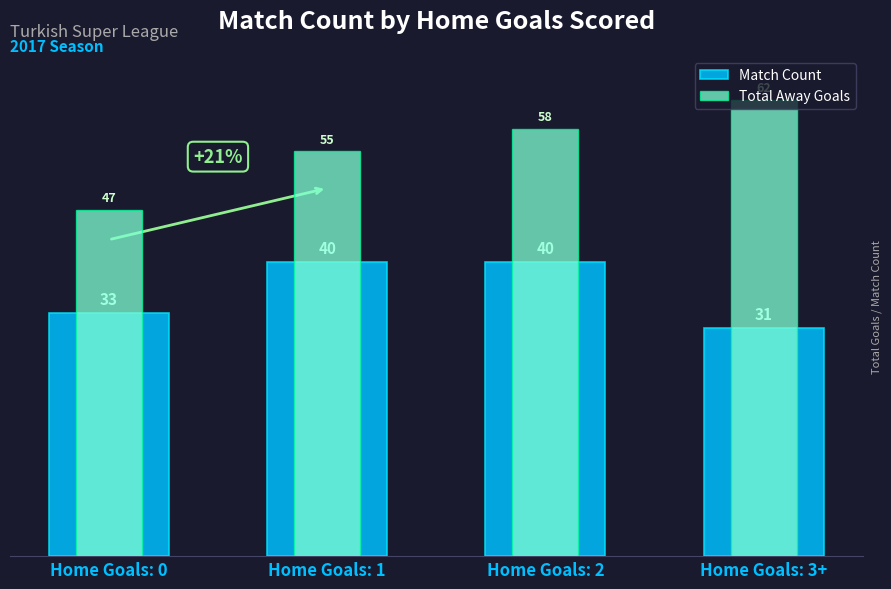

Between Home Goals: 1 and Home Goals: 0, which is larger?

Home Goals: 1